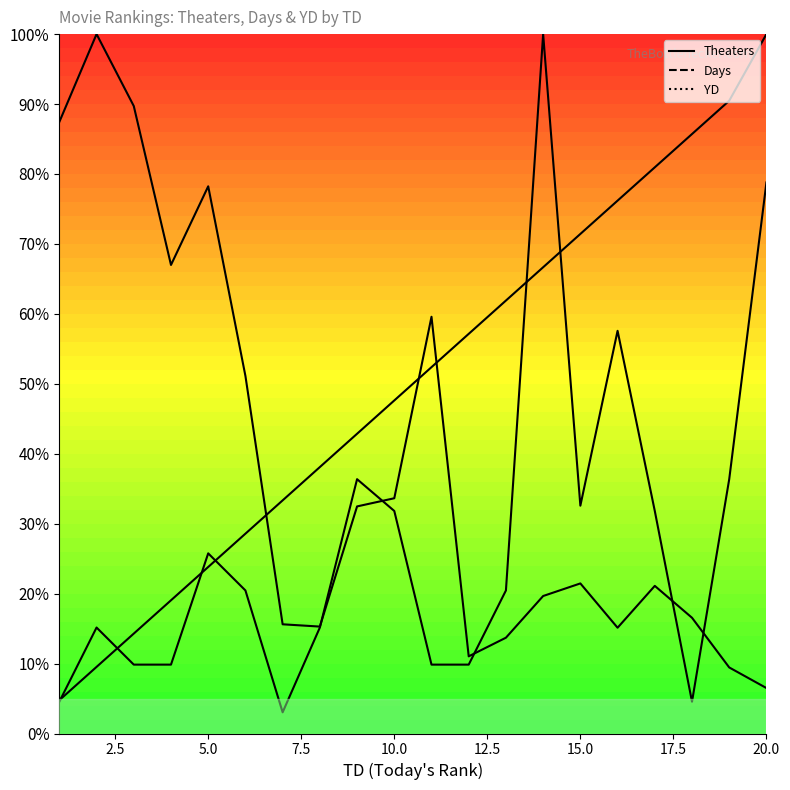

True or false: YD has a value of 33.3 at 15.0.

True